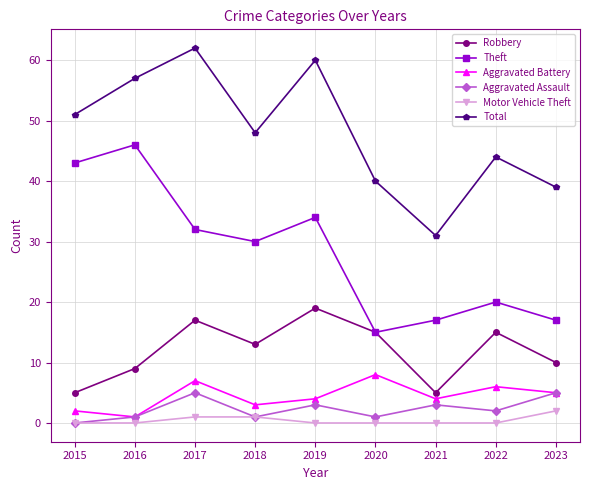

What is the sum of all Aggravated Battery values?

40